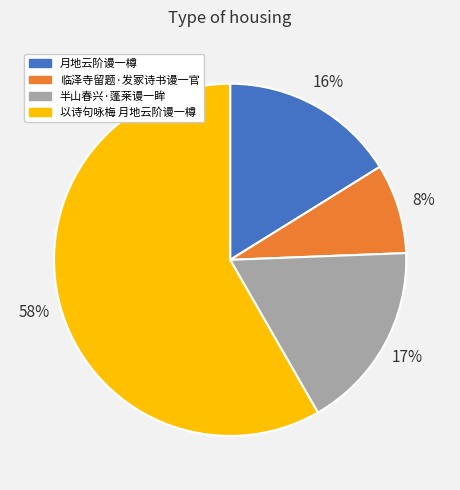

Count the number of slices in the pie.

4